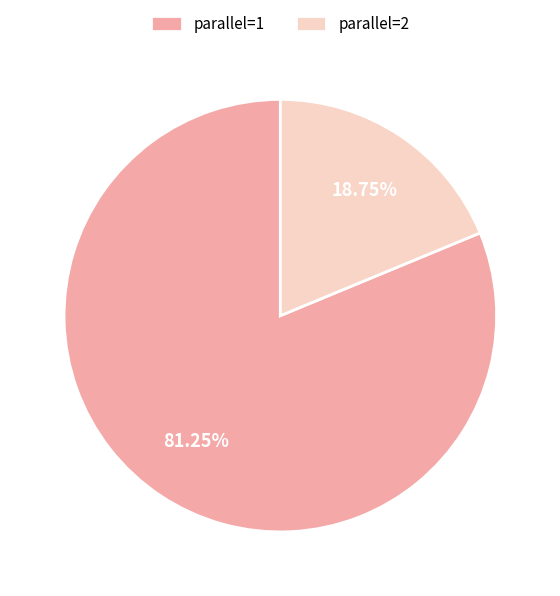

To the nearest percent, what percentage of the pie is parallel=1?

81%